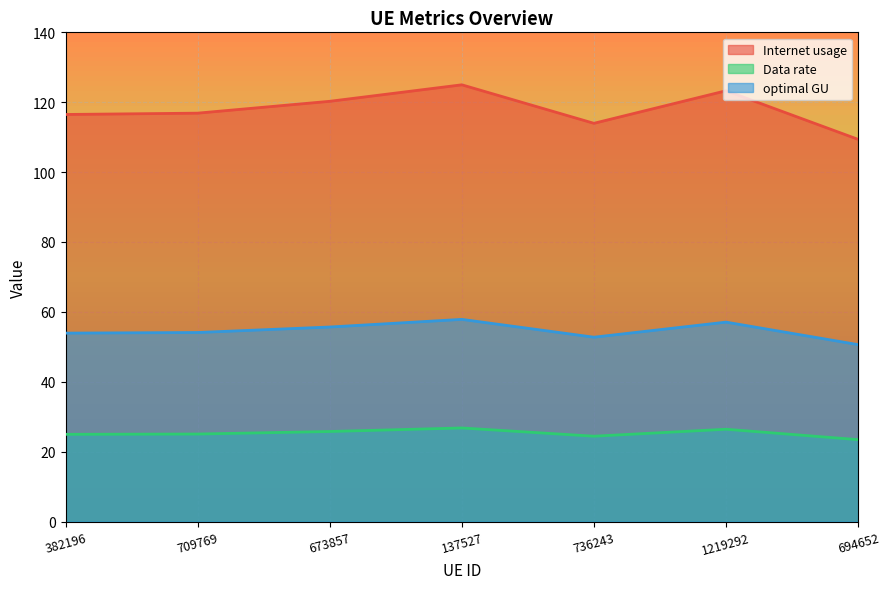

Between 137527 and 1219292, which series saw the biggest shift?

Internet usage